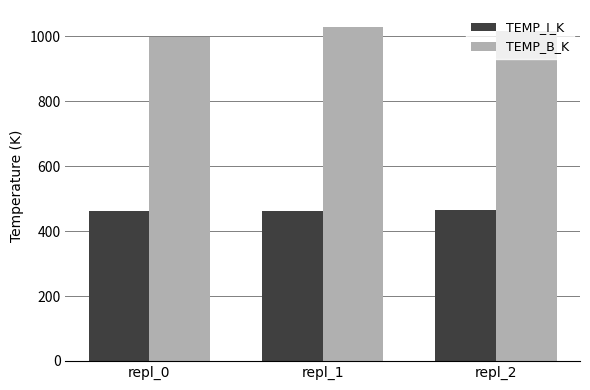

What is the total value across all series at repl_2?

1478.5